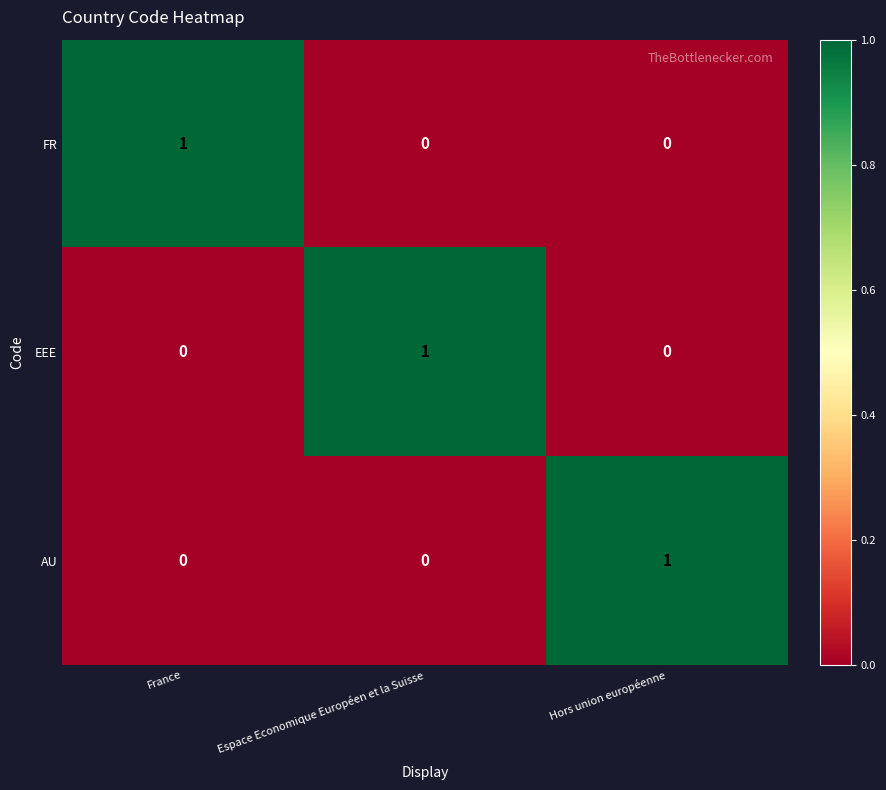

What is the total value across all series at Hors union européenne?

1